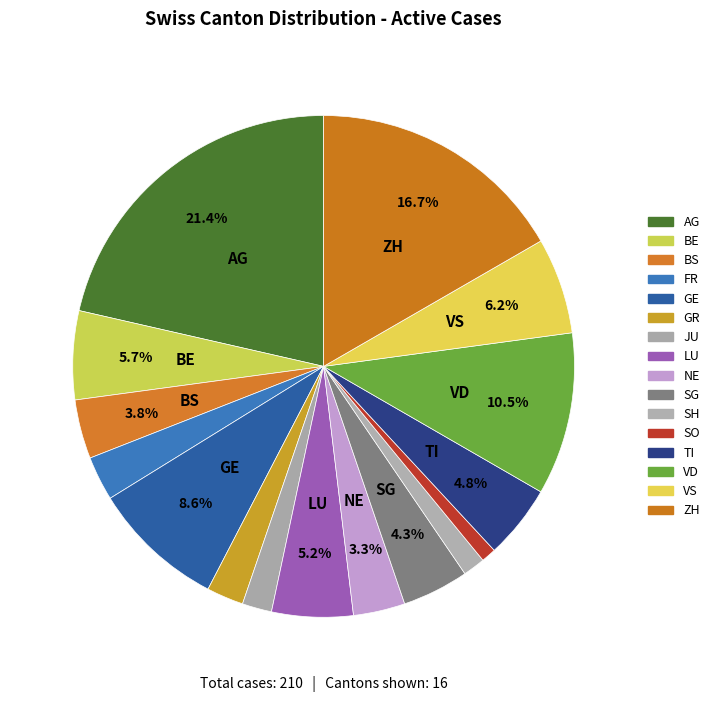

Is there any slice that represents more than half of the pie?

No